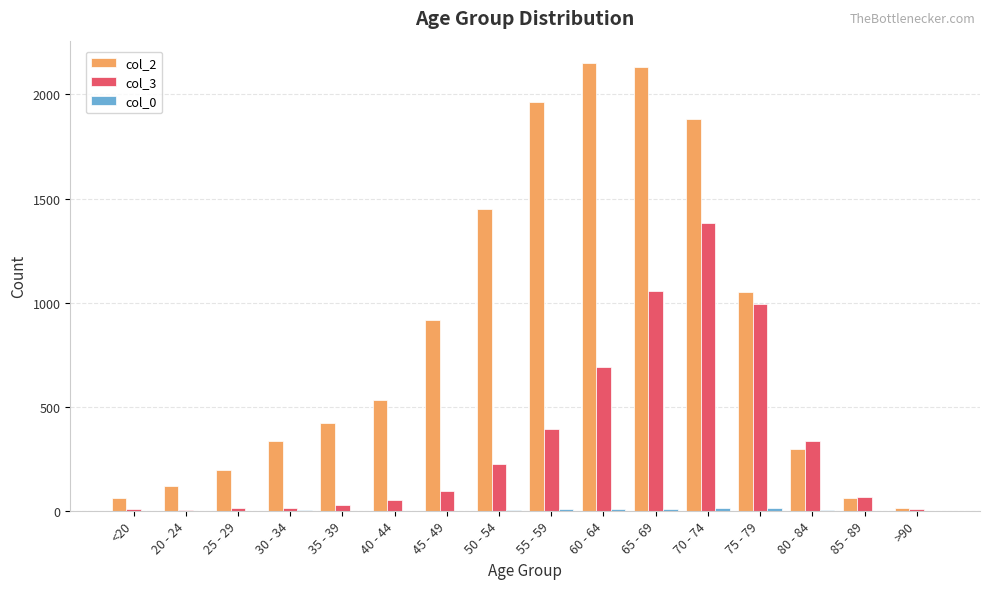

The col_2 series shows 177 at 35 - 39. True or false?

False